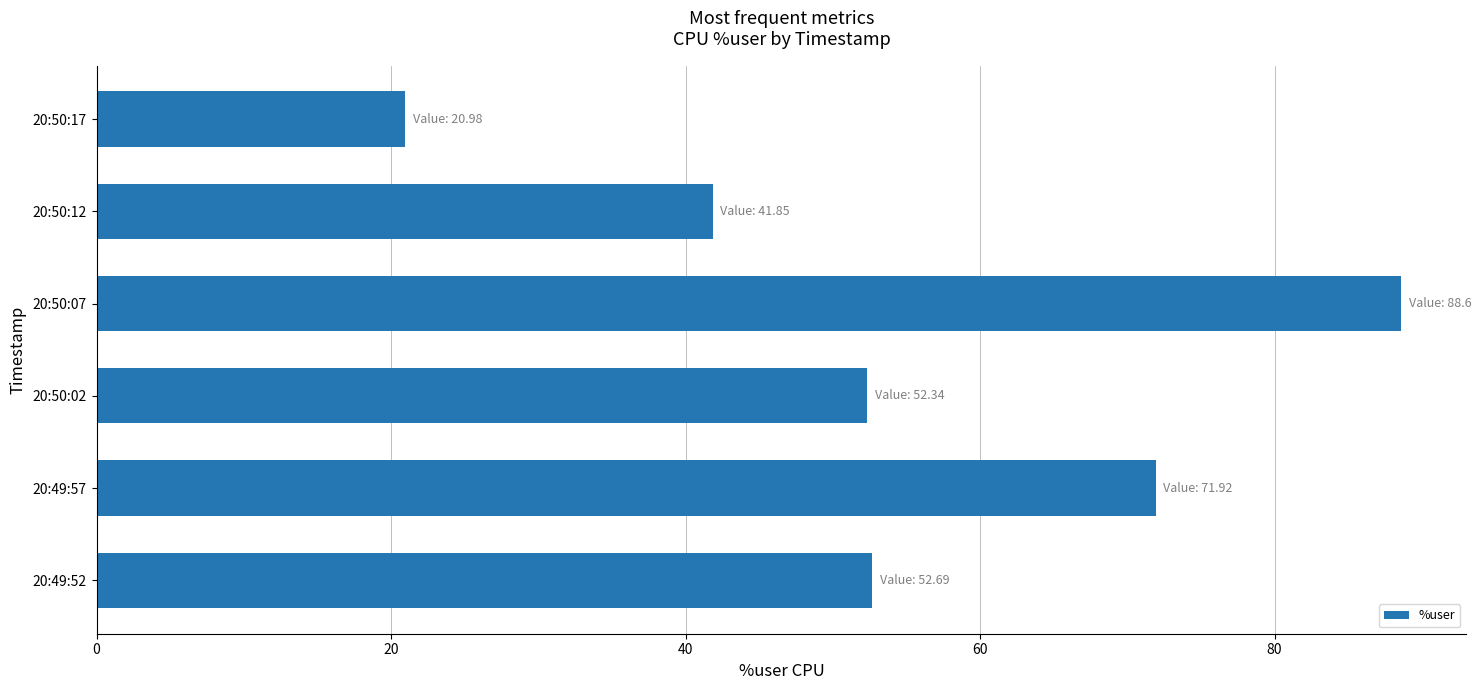

At which category does the chart reach its minimum across all series?

20:50:17